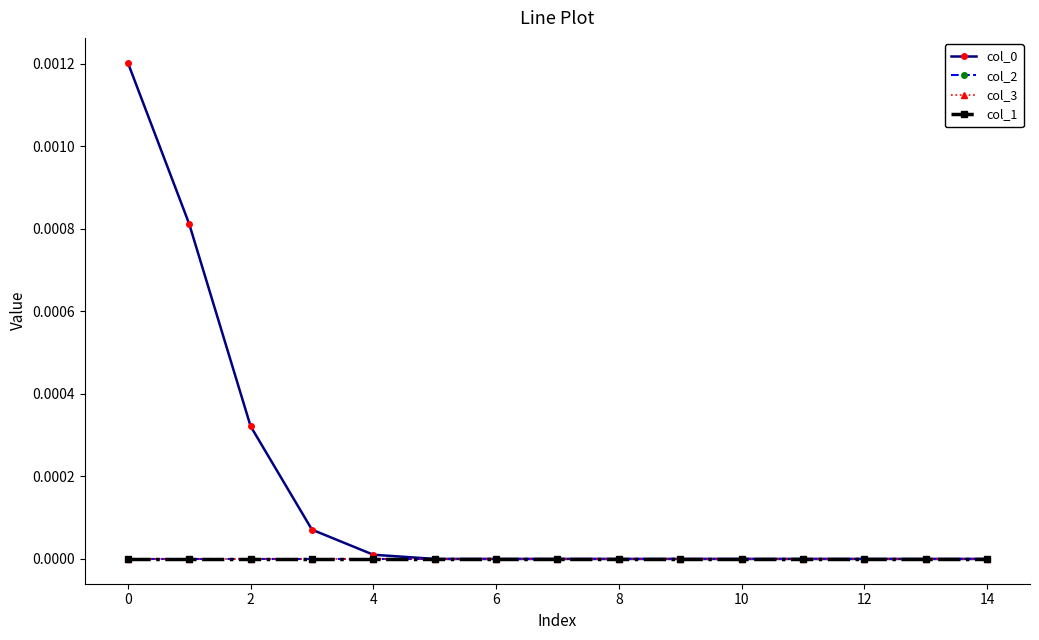

Does the chart have visible grid lines?

No